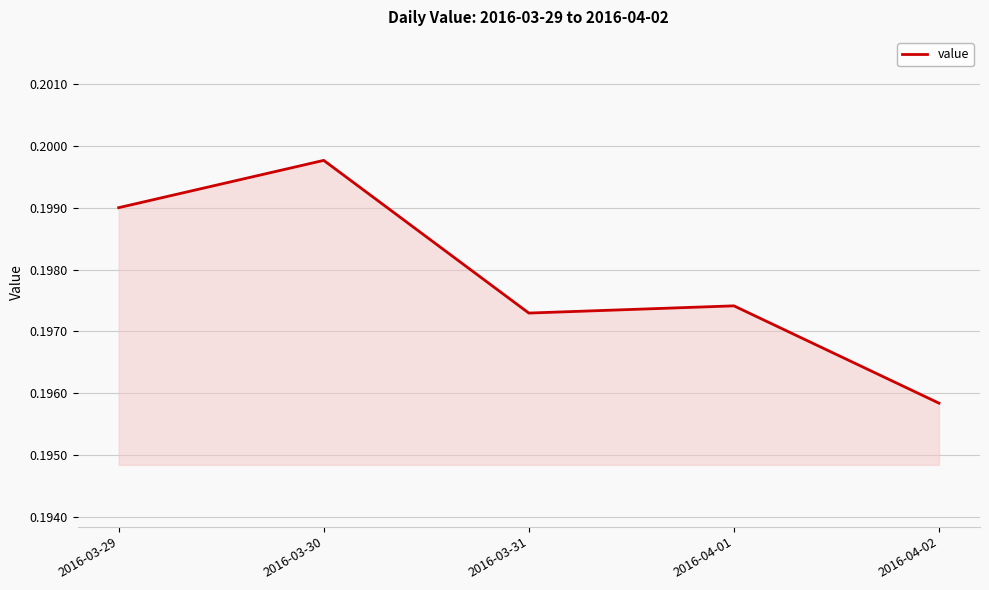

How many distinct data groups are displayed?

1